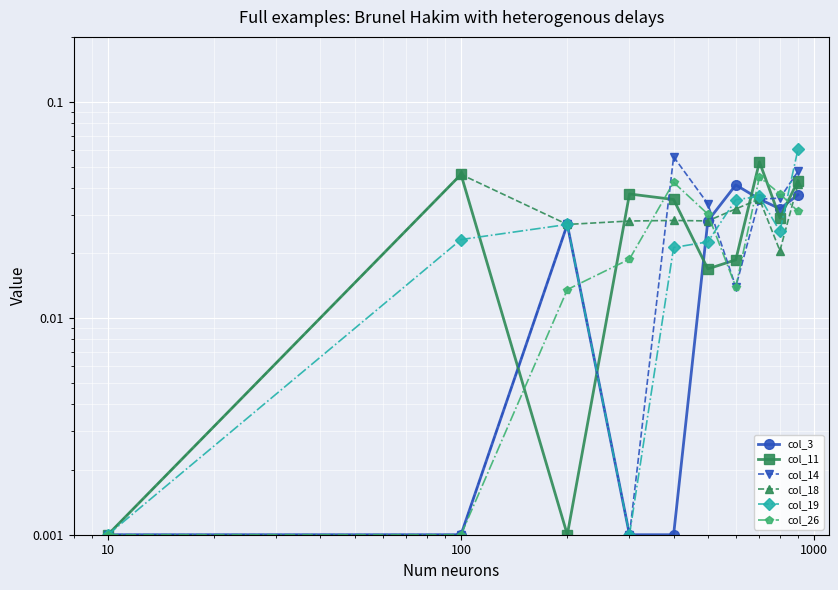

How many lines are shown in the chart?

6